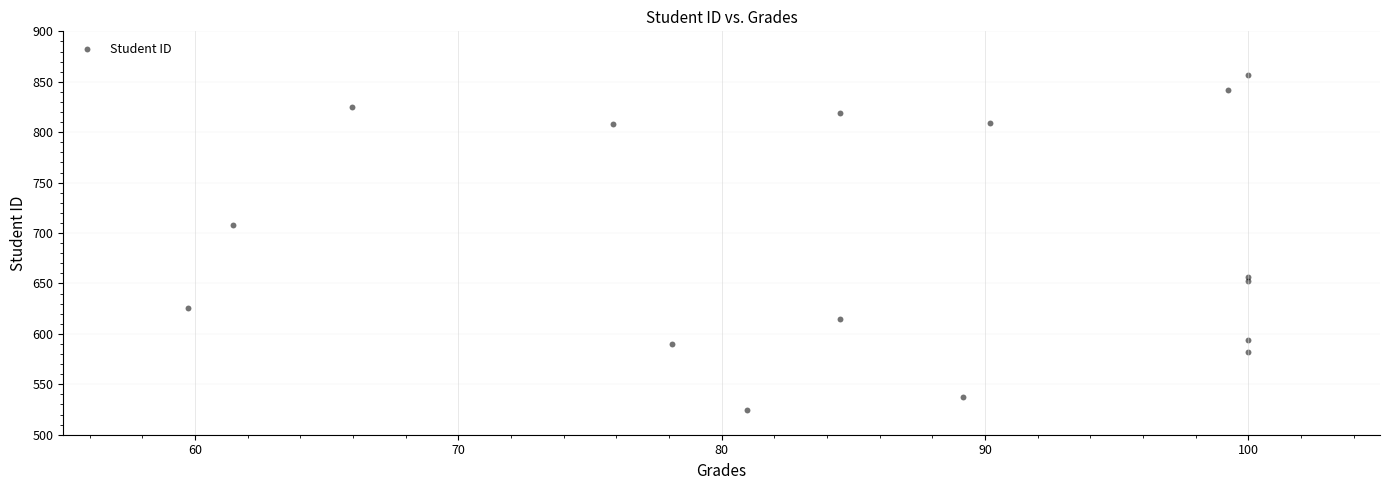

What is the range of Y values (max minus min)?

332